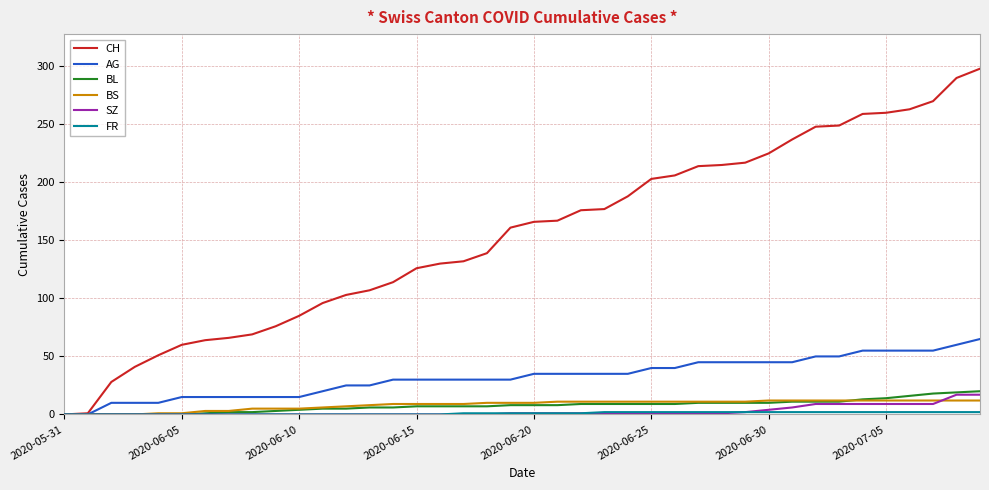

What is the difference between the maximum and minimum values in the SZ series?

17